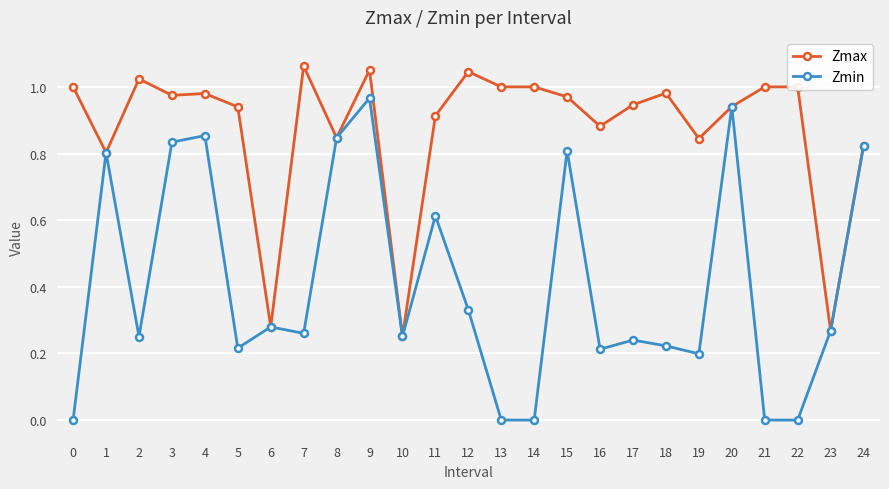

What is the difference between the Zmax values at 6 and 0?

0.7